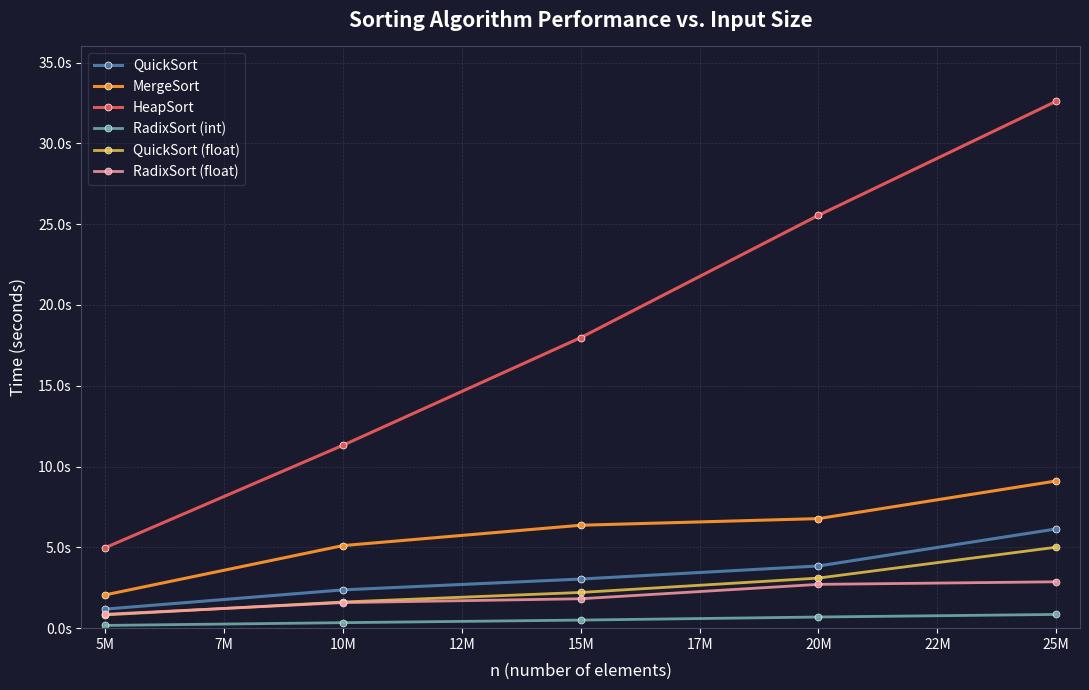

True or false: RadixSort (float) and HeapSort cross at least once.

False